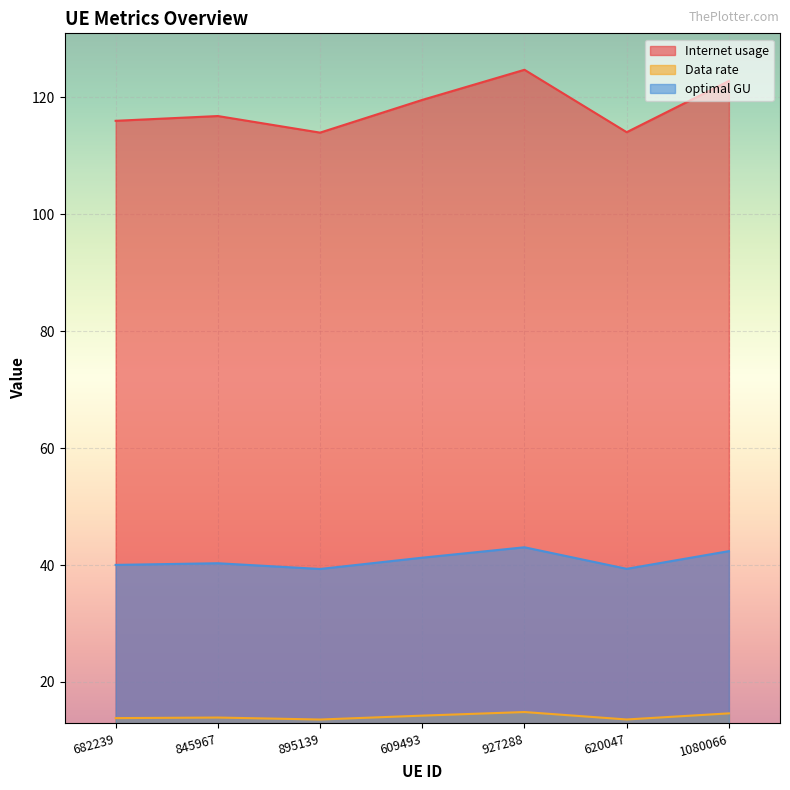

Reading left to right, what are all the values shown in this chart?

Internet usage: 682239=116.0	845967=116.8	895139=114.0	609493=119.6	927288=124.7	620047=114.0	1080066=122.8
Data rate: 682239=13.8	845967=13.9	895139=13.6	609493=14.2	927288=14.8	620047=13.6	1080066=14.6
optimal GU: 682239=40.0	845967=40.3	895139=39.3	609493=41.3	927288=43.0	620047=39.3	1080066=42.4